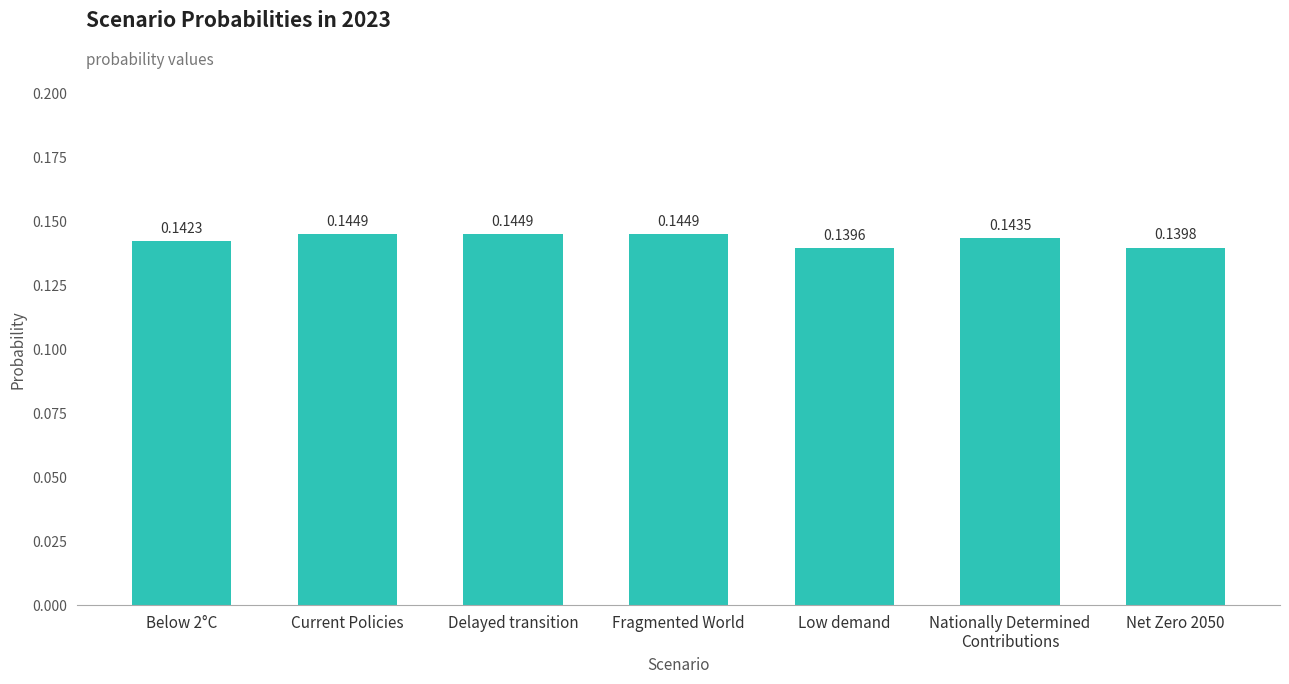

Which category has the lowest value across all series?

Low demand